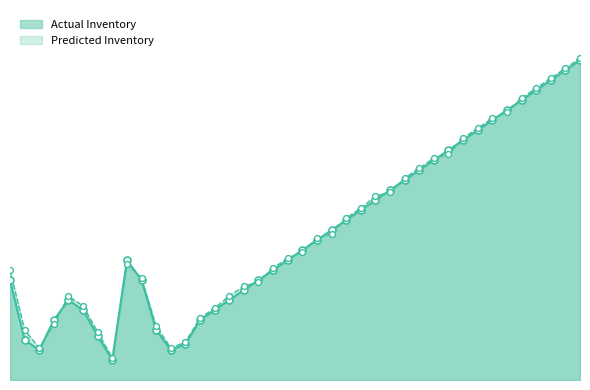

At how many categories does at least one series exceed 262?

34